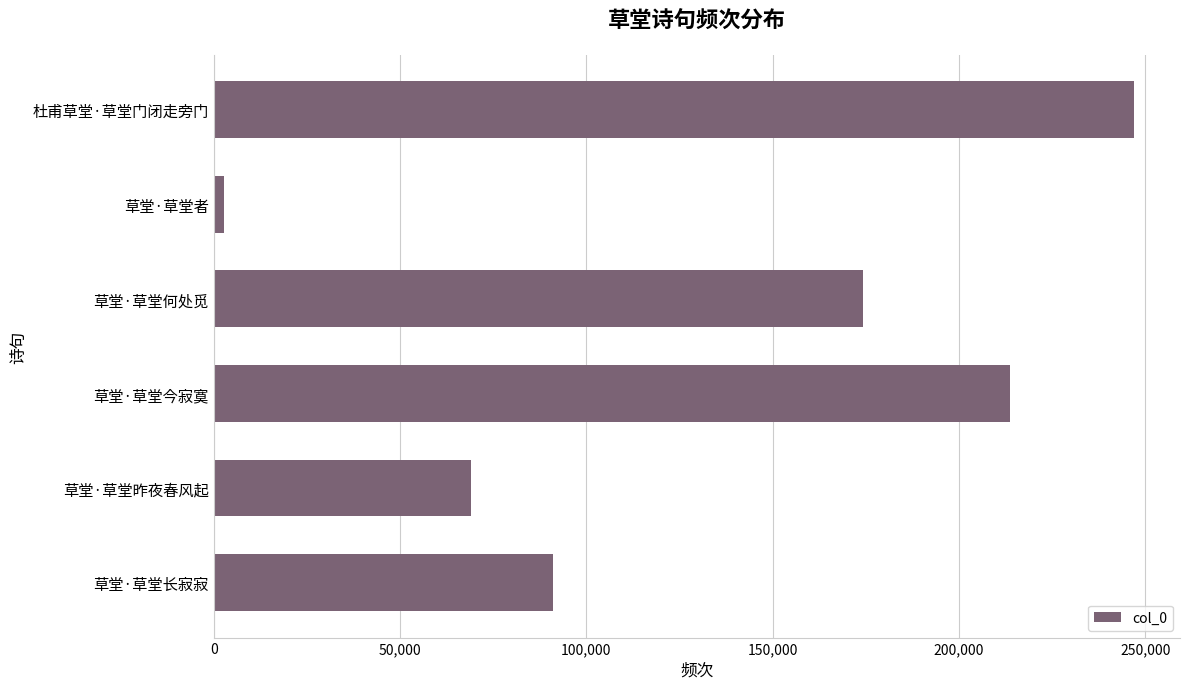

Reading top to bottom, extract all data points from this chart.

246952	2768	174236	213691	68991	91037